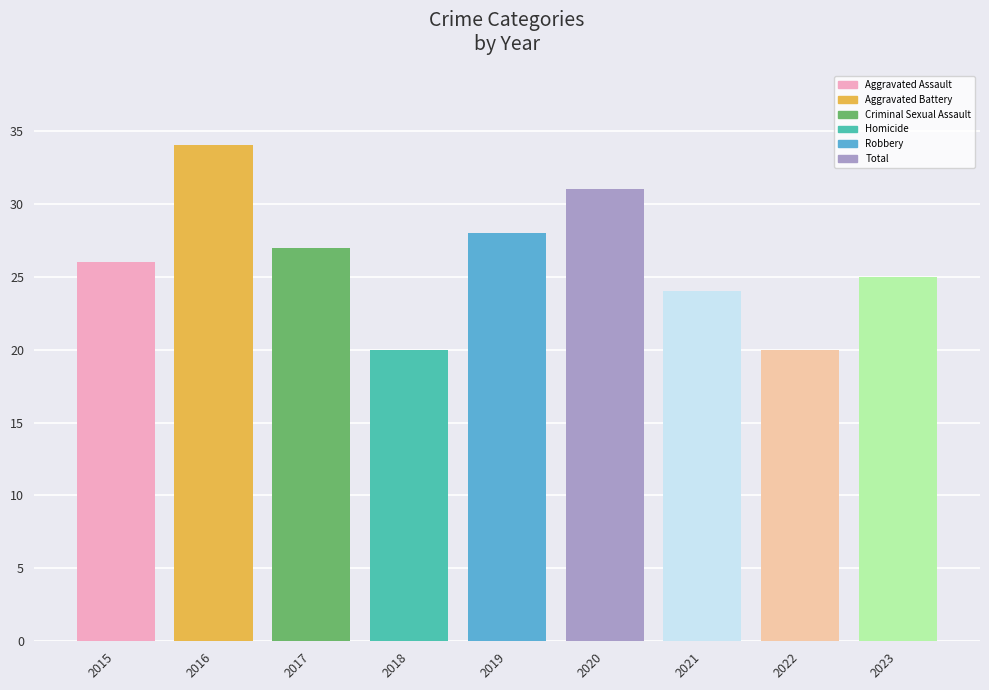

What is the difference between the maximum and minimum values?

14